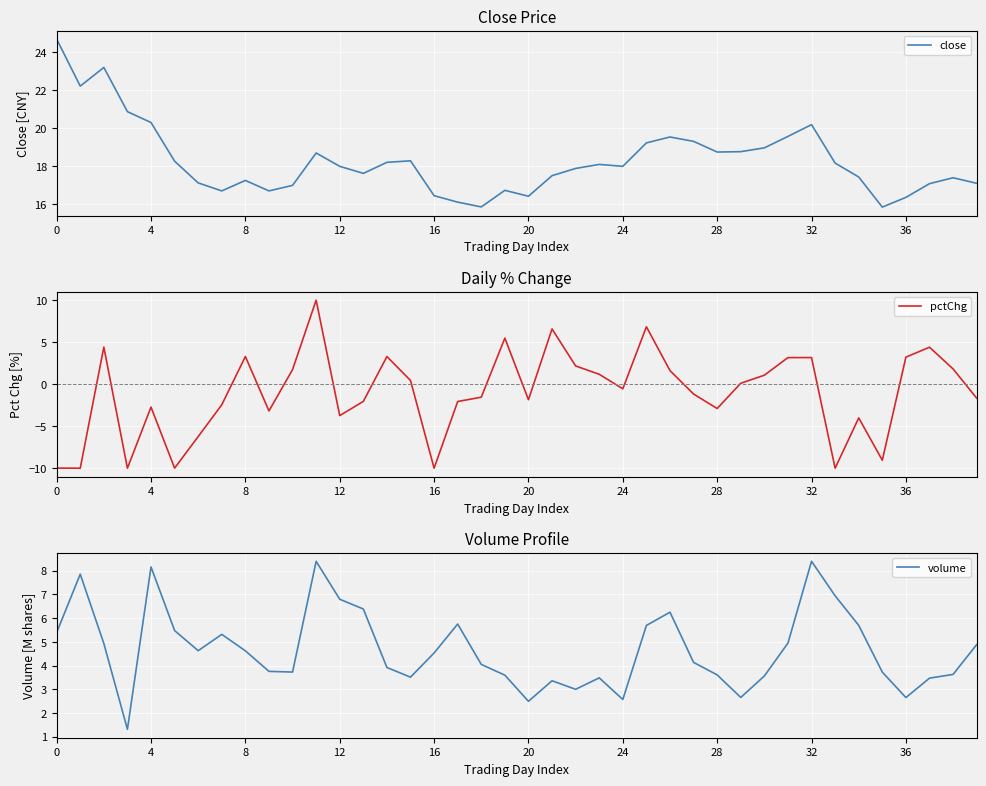

What is the highest value of the close series?

24.7